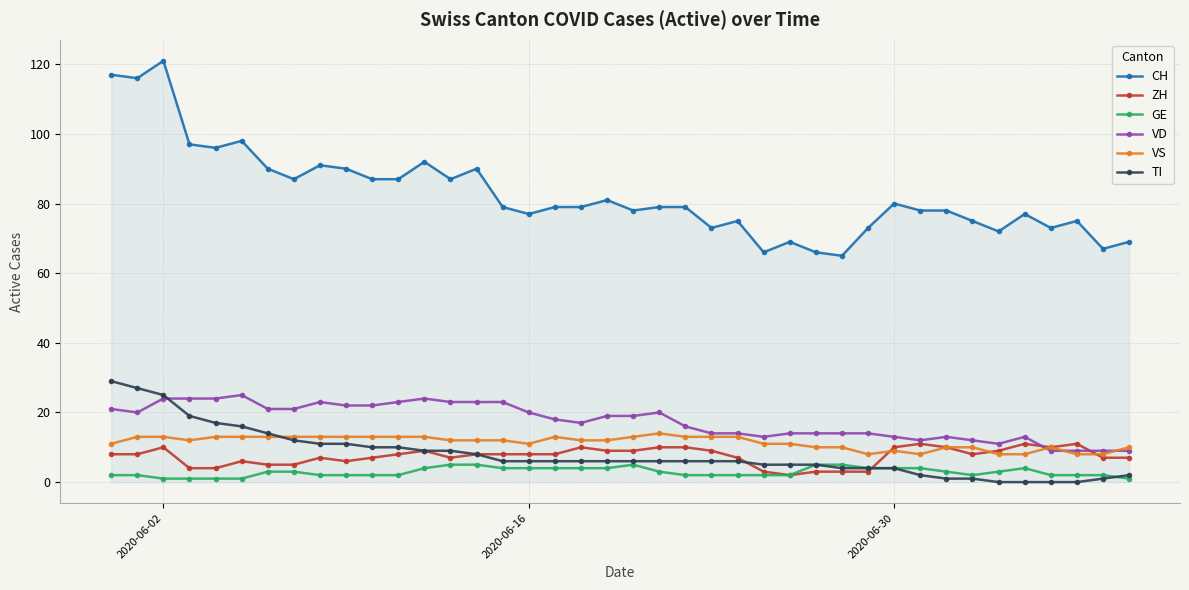

Which series has the largest range (max minus min)?

CH